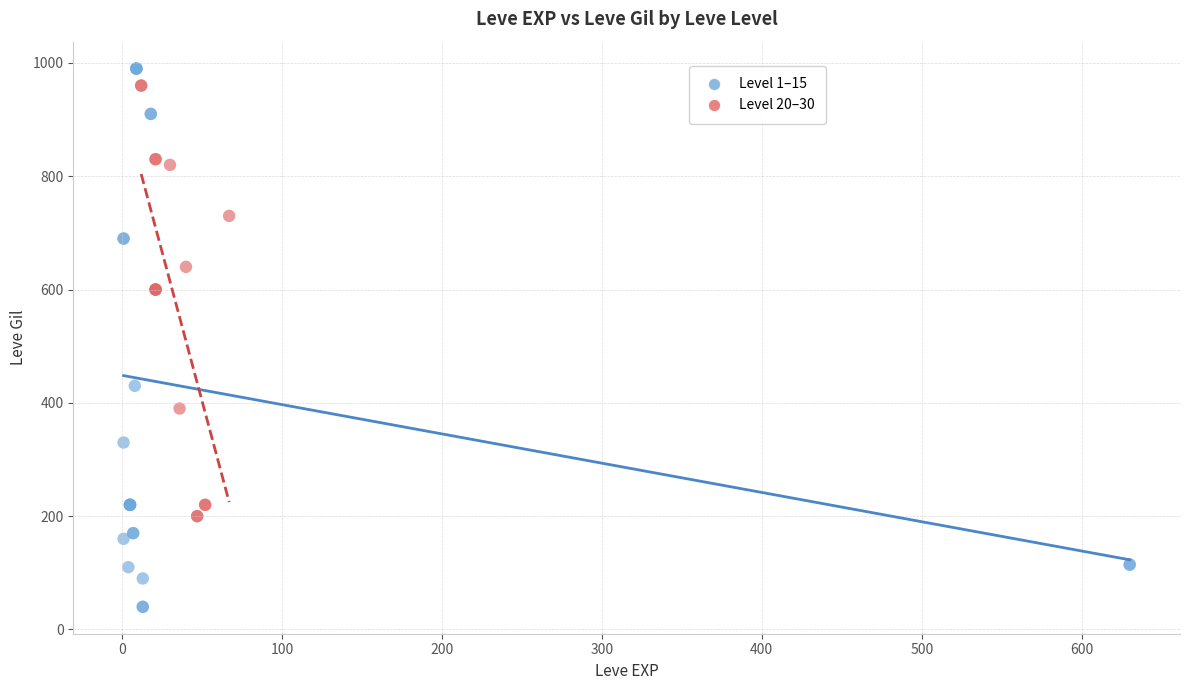

Which series reaches the minimum Y coordinate?

Level 1–15